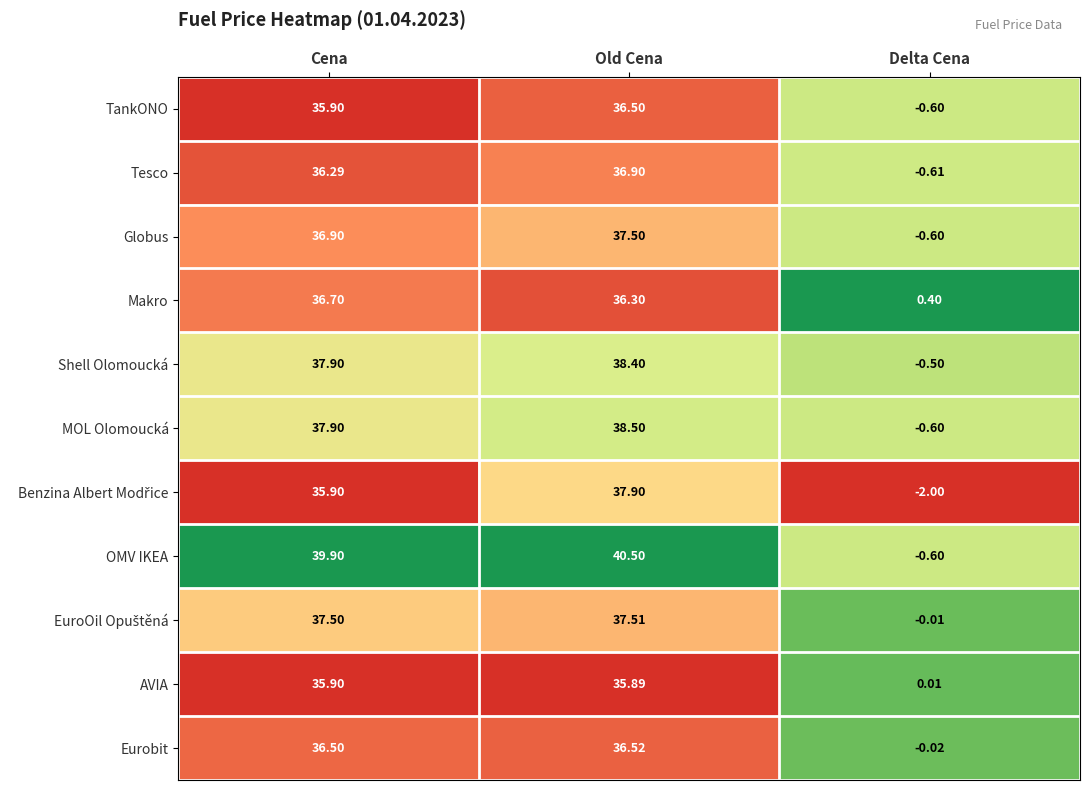

What is the total value across all series at Old Cena?

412.4